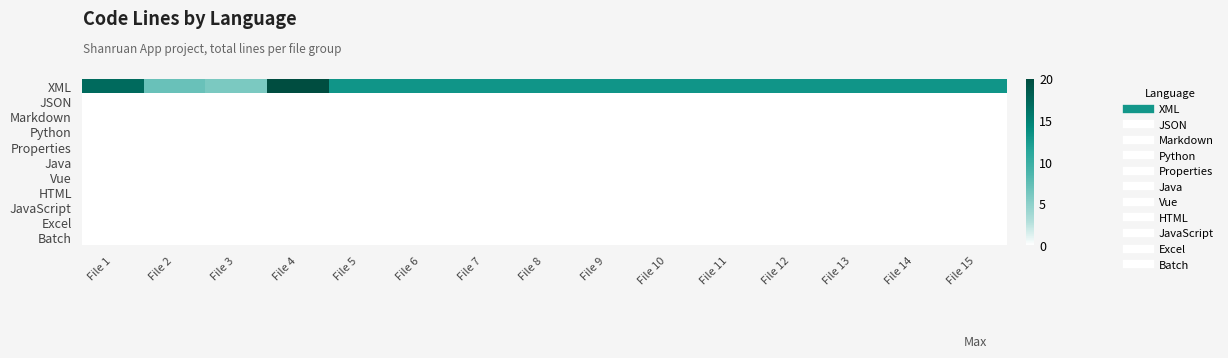

Which has a higher value, File 5 or File 11?

File 5